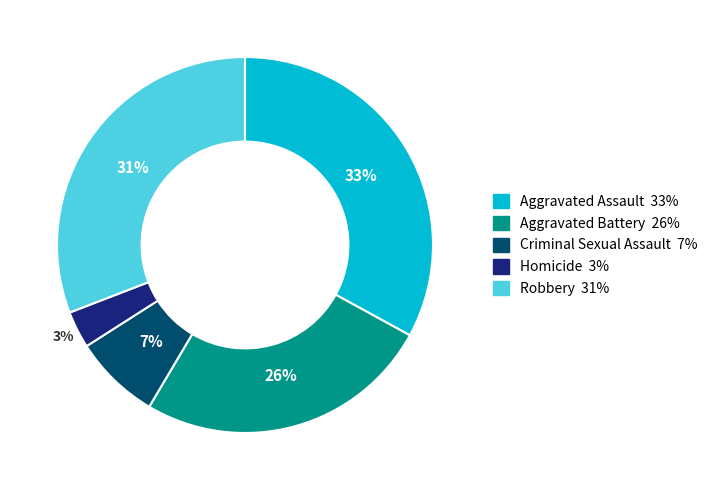

How many slices are in this pie chart?

5